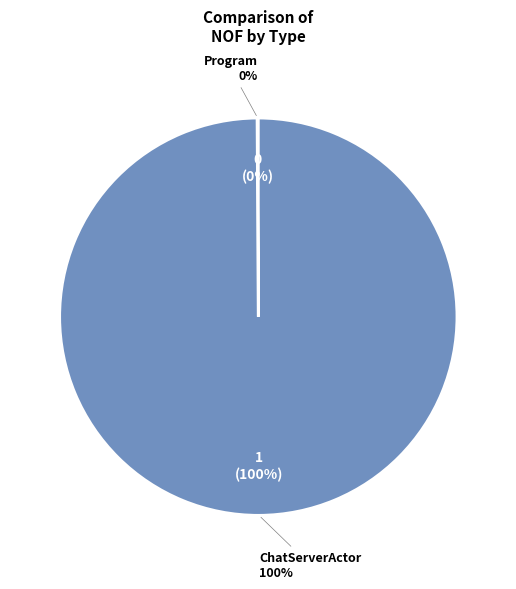

What is the change in value from Program to ChatServerActor?

+1